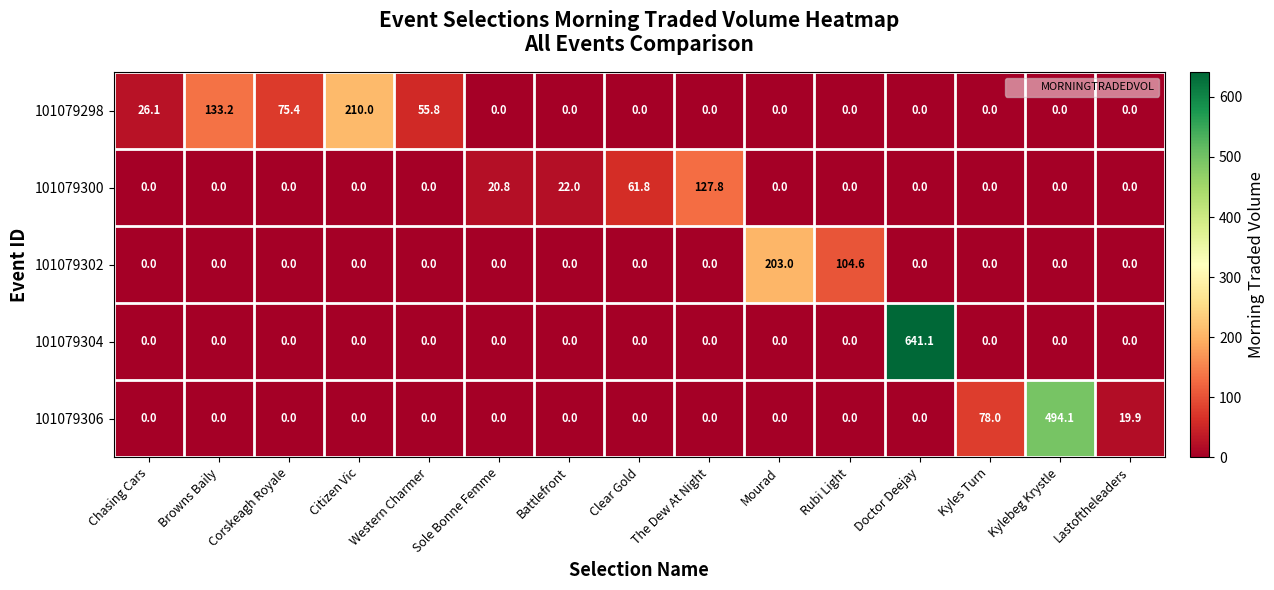

What is the total value across all series at Sole Bonne Femme?

20.8